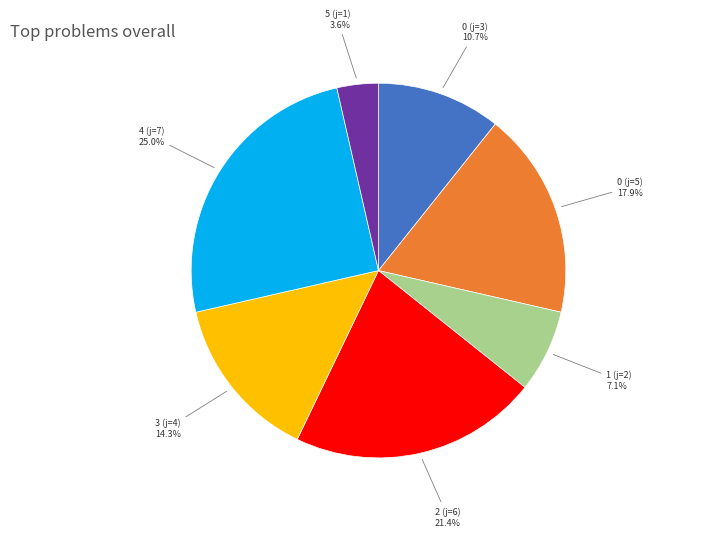

Is there any slice that represents more than half of the pie?

No